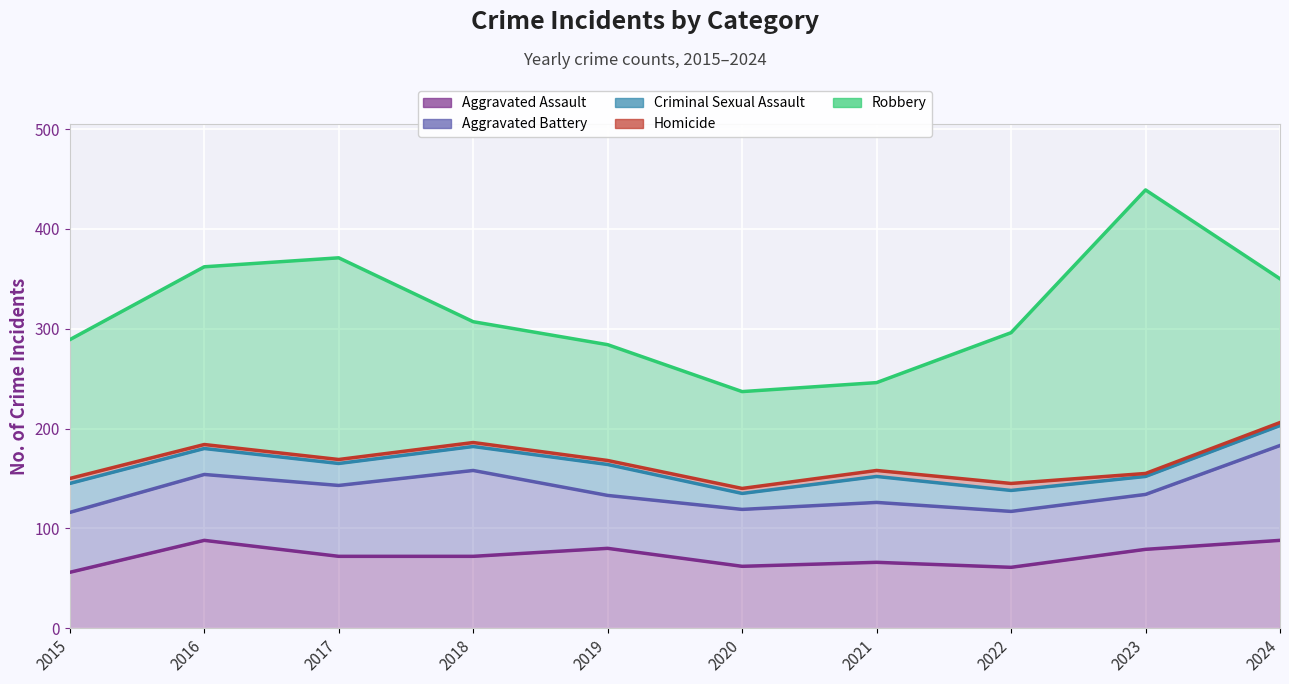

True or false: Criminal Sexual Assault has a value of 135 at 2020.

True